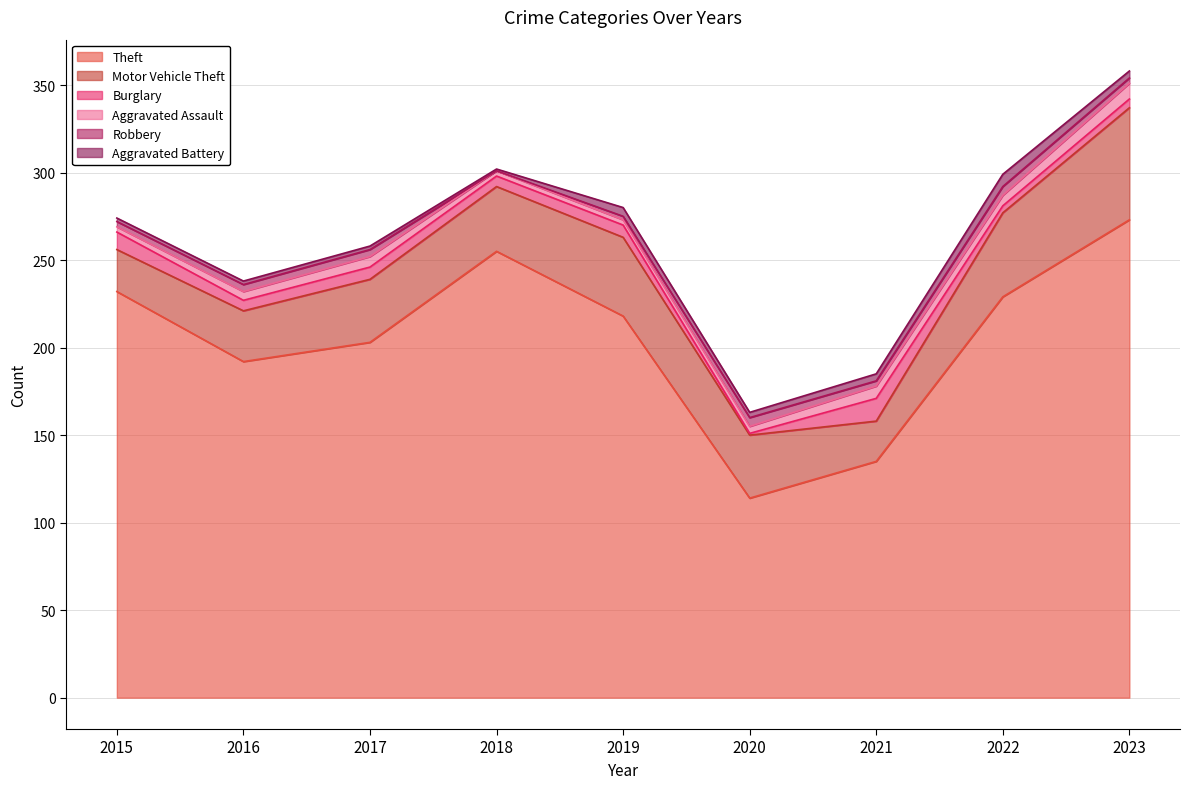

Rank the categories by Burglary value from highest to lowest.

2021, 2015, 2017, 2019, 2016, 2018, 2023, 2022, 2020